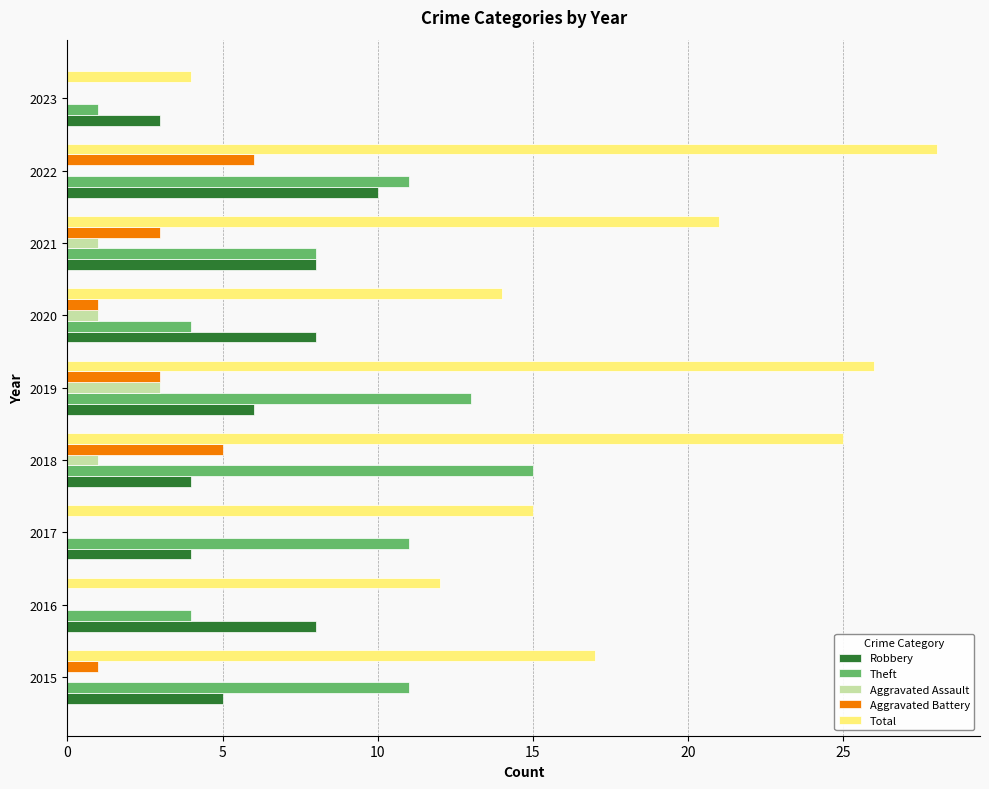

What is the approximate value of Aggravated Assault at 2019?

3